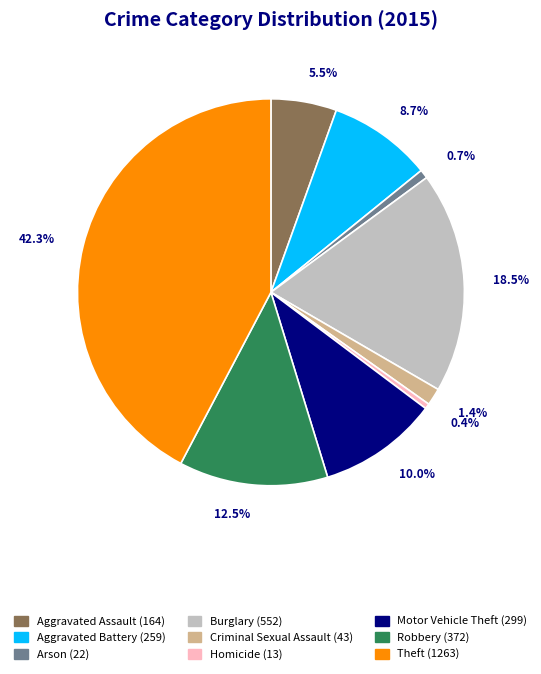

Approximately how many times larger is the value at Arson compared to Aggravated Assault?

0.1